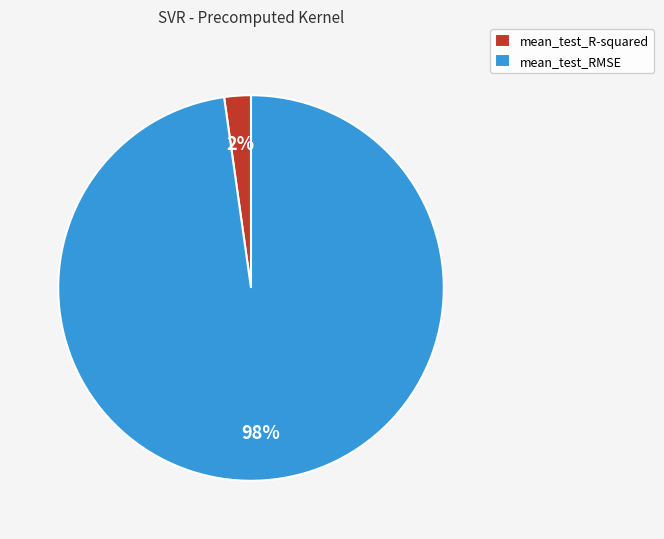

The mean_test_R-squared slice represents 2% of the pie. True or false?

True